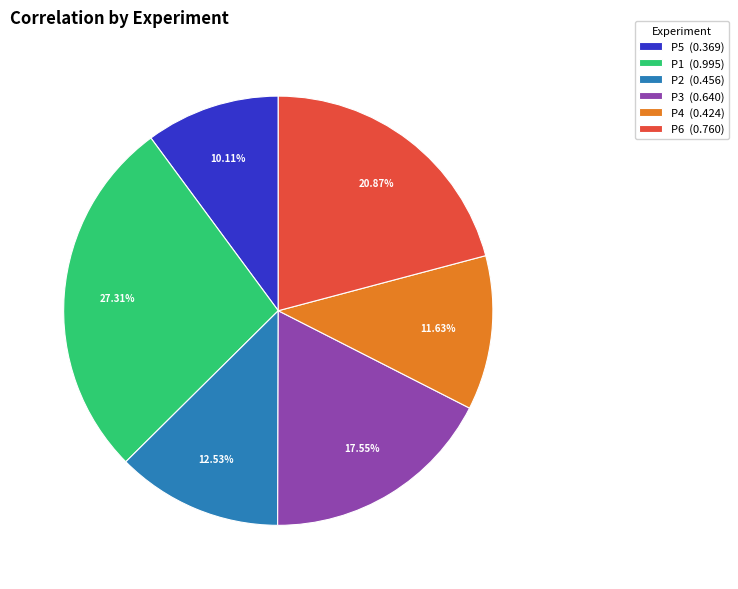

How much of the chart is everything except P1?

72.7%